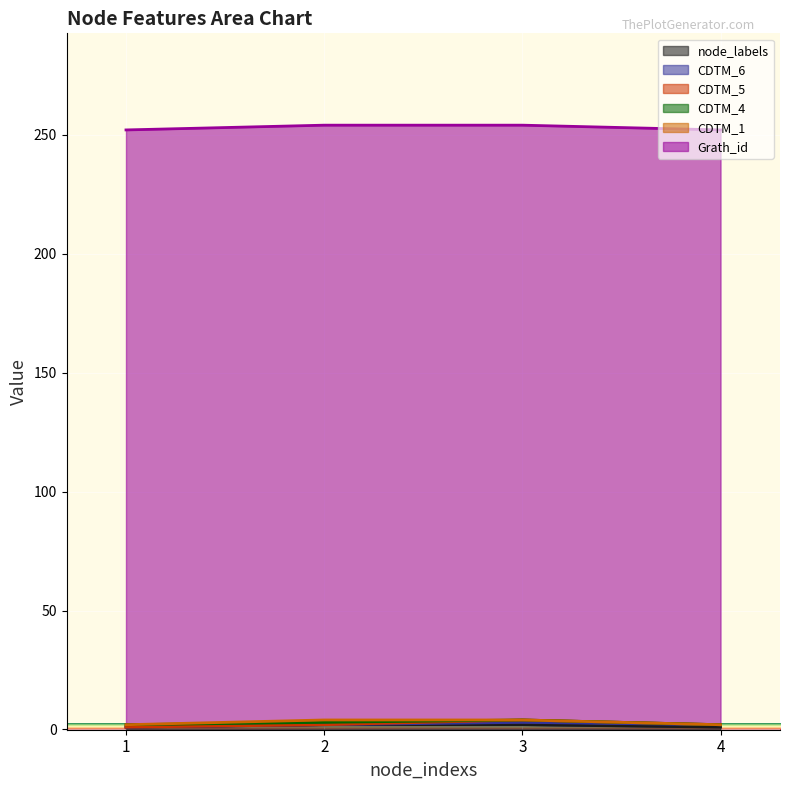

Reading left to right, what are all the values shown in this chart?

node_labels: 1	2	2	1
CDTM_6: 0	0	1	1
CDTM_5: 0	0	1	0
CDTM_4: 1	1	0	0
CDTM_1: 0	1	0	0
Grath_id: 250	250	250	250